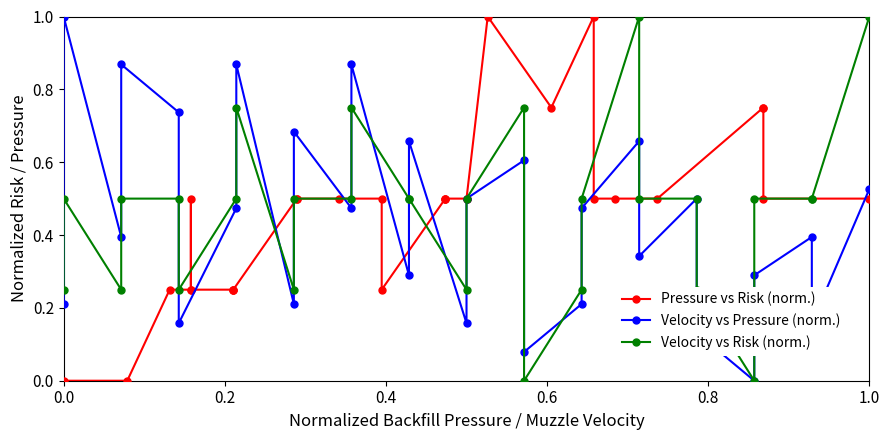

What is the average value of the Velocity vs Pressure (norm.) series?

0.4